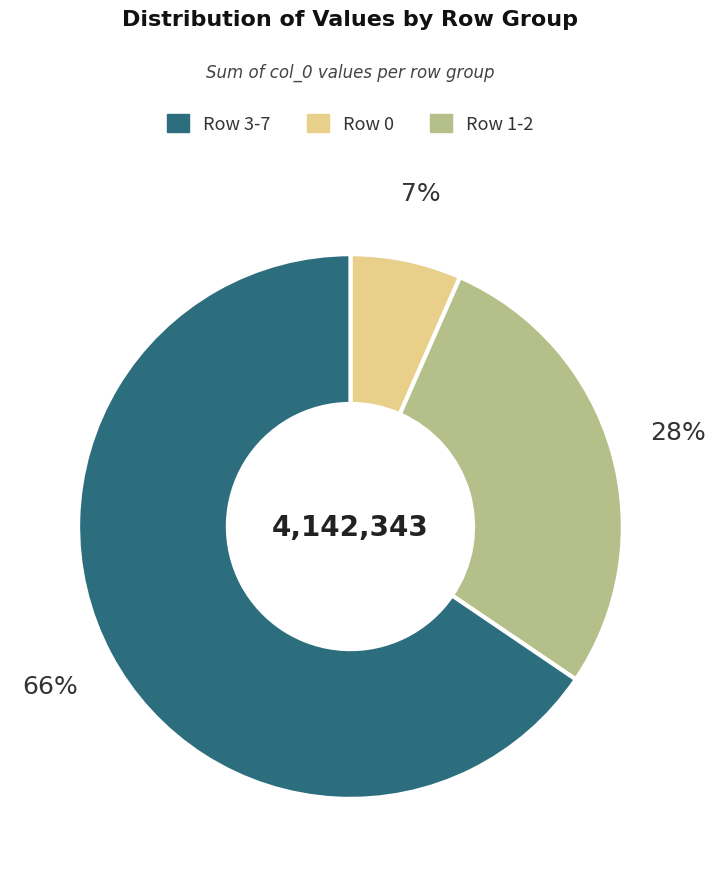

Count the number of slices in the pie.

3